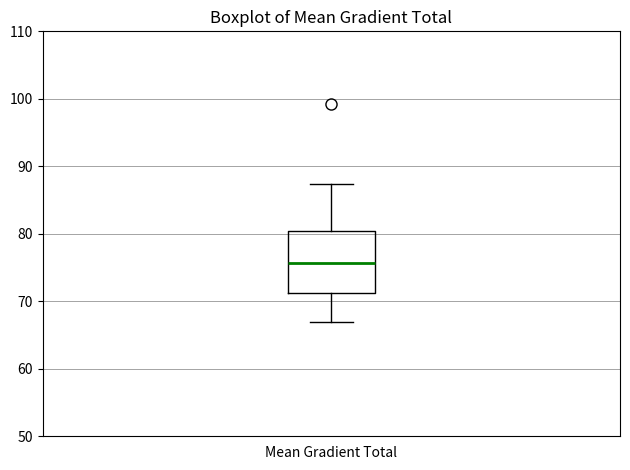

Where does the median line of the box for Mean Gradient Total sit on the y-axis? The values are not printed on the chart, so give them approximately, as read against the axis.

76